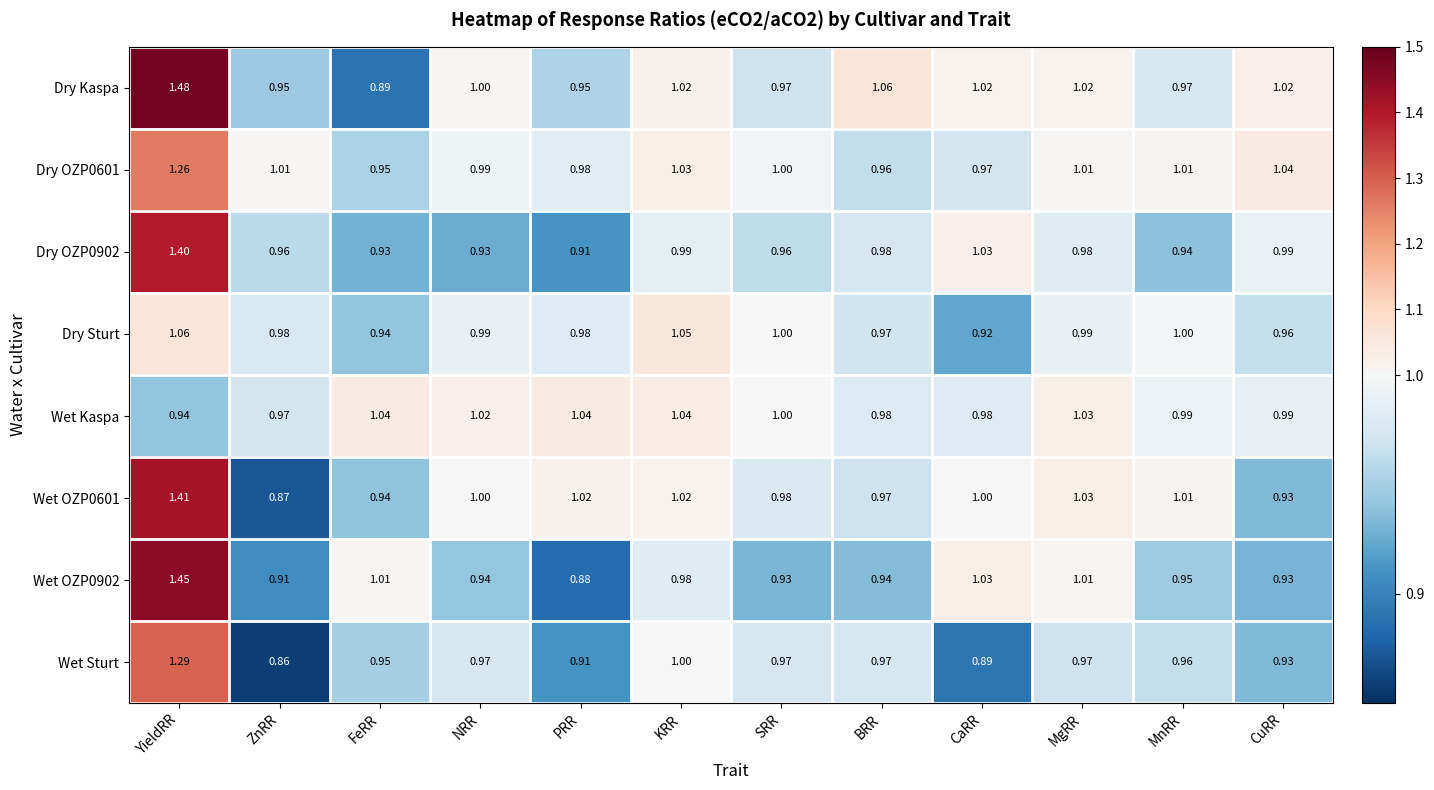

What is the spread (max minus min) of values at PRR?

0.2